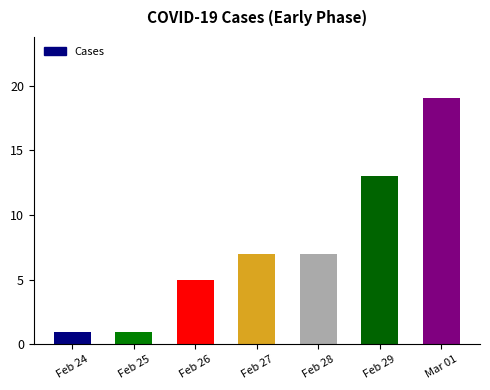

What is the smallest value displayed?

1